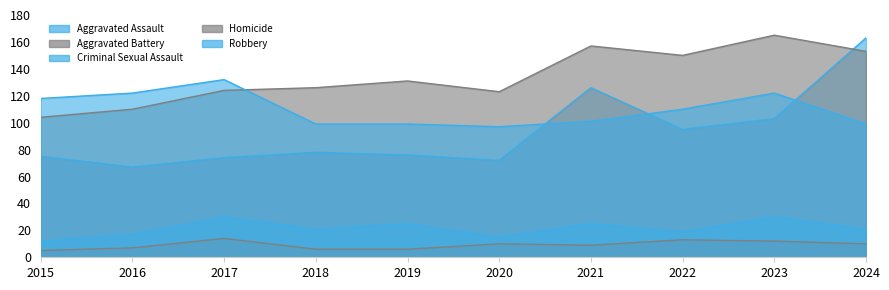

What is the average value of the Robbery series?

110